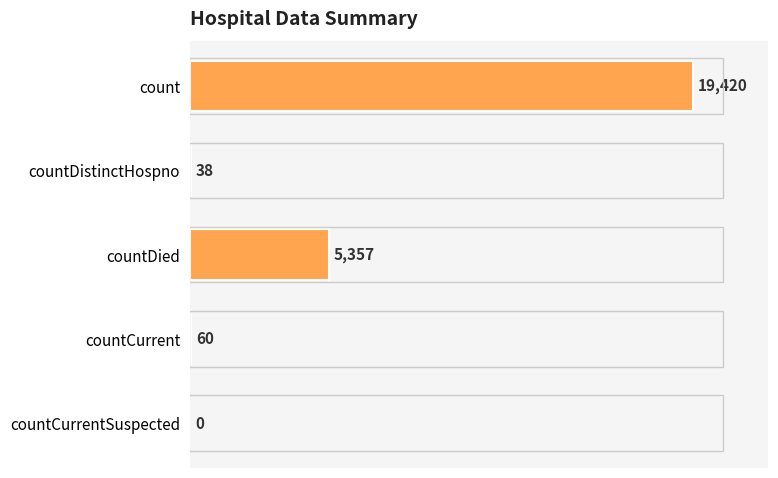

How many categories are shown in the chart?

5